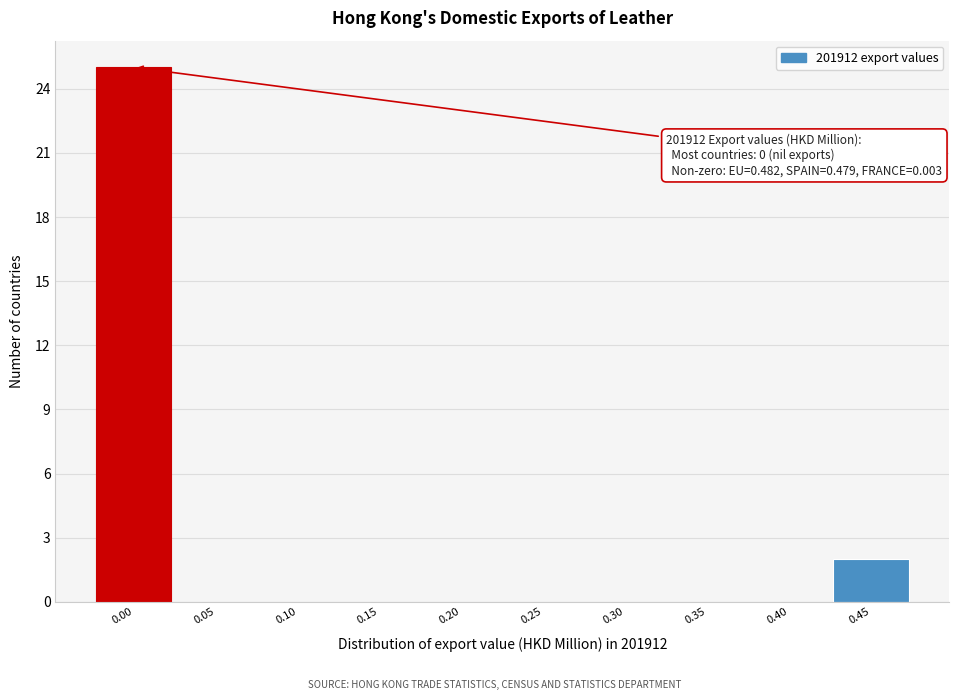

Reading left to right, transcribe all the data shown in this chart.

0.00=25	0.05=0	0.10=0	0.15=0	0.20=0	0.25=0	0.30=0	0.35=0	0.40=0	0.45=2